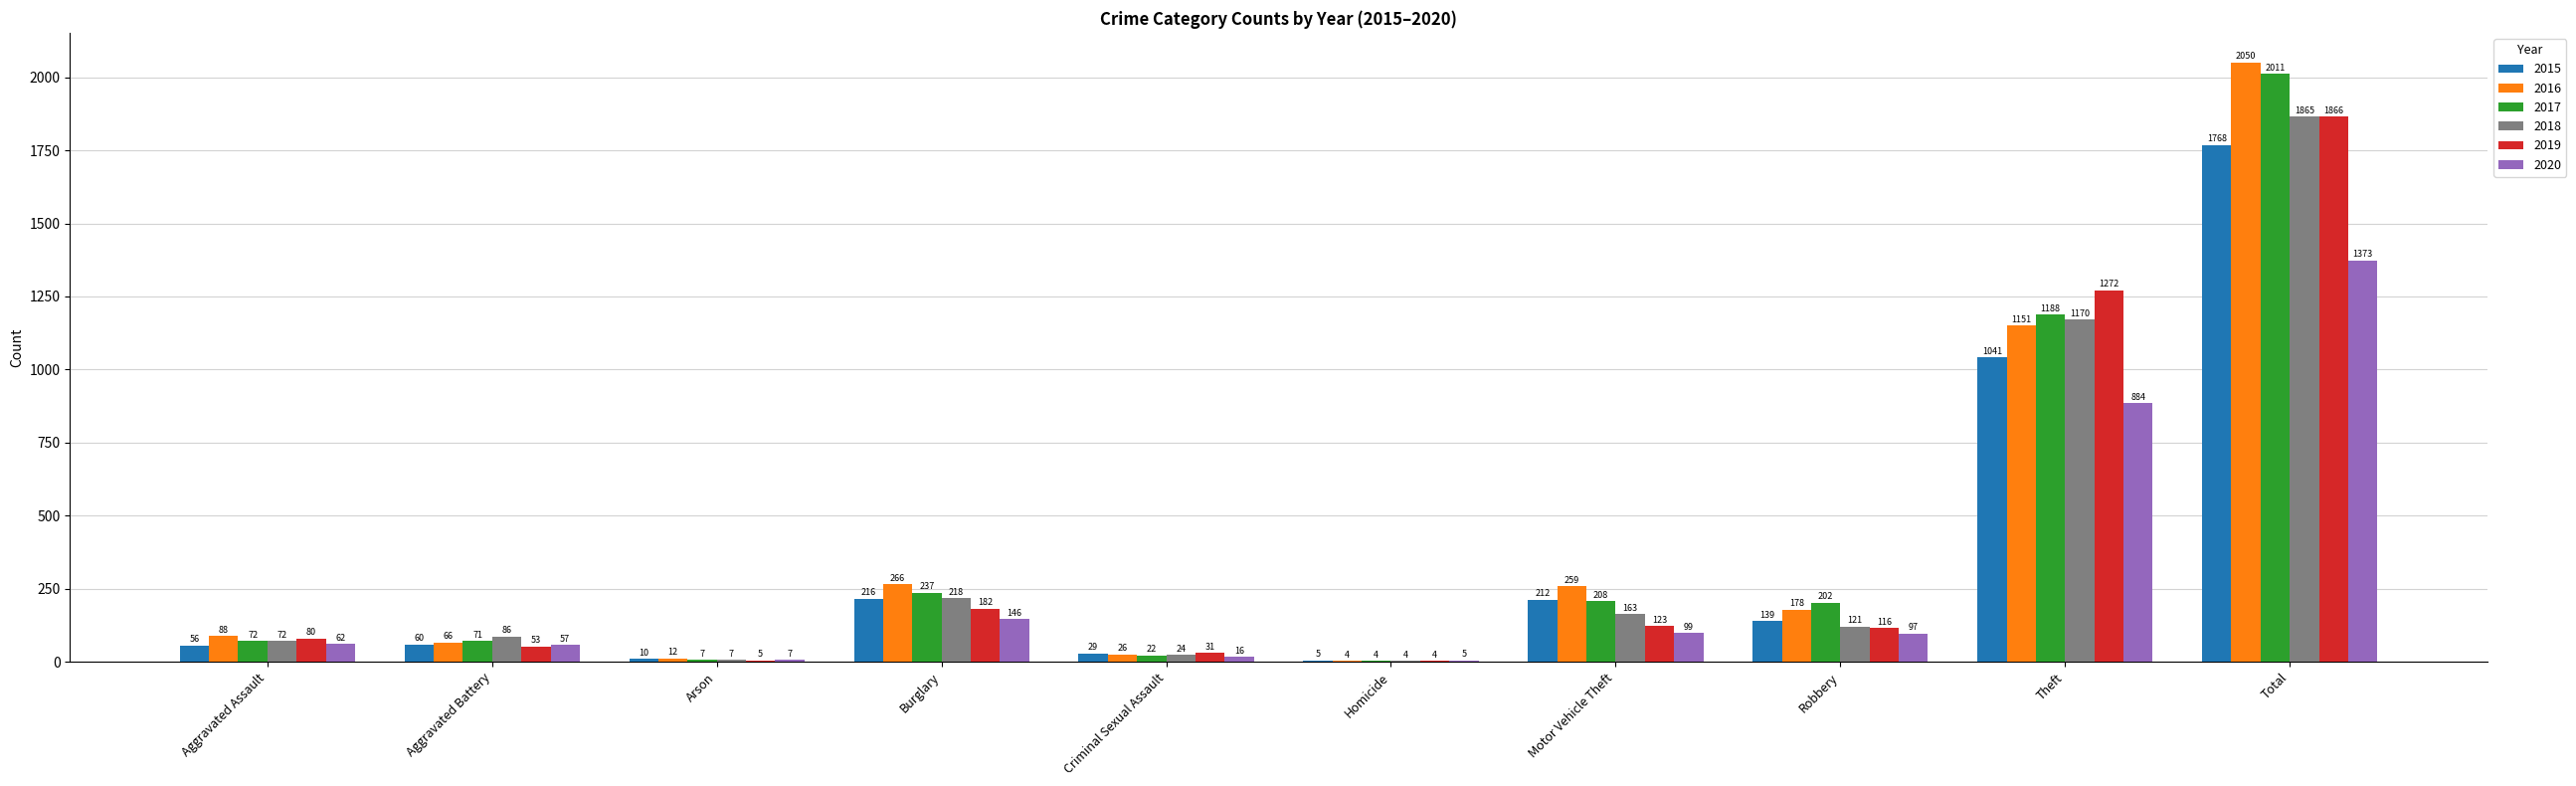

What is the maximum value for 2015?

1768